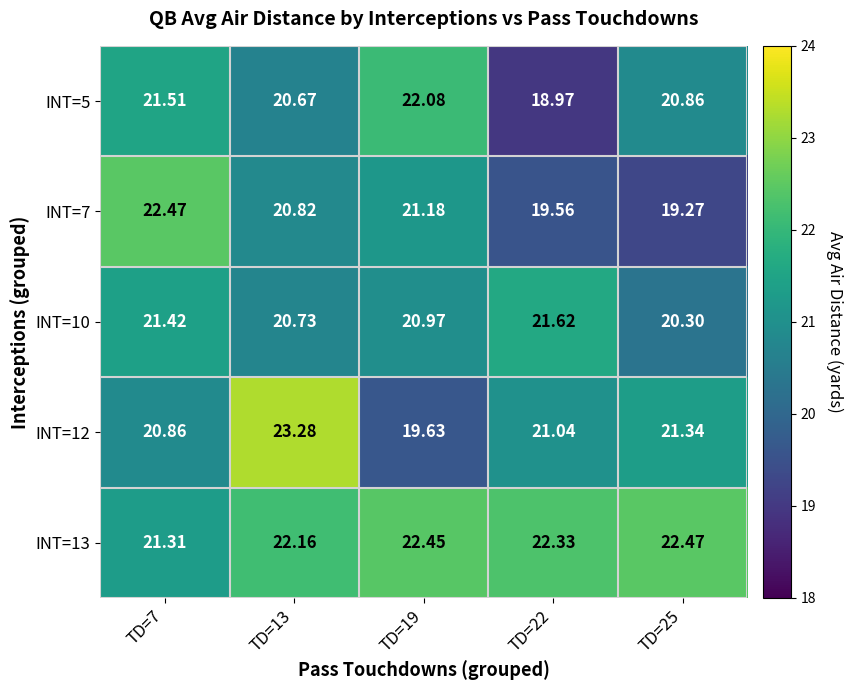

How many data points does each series have?

5